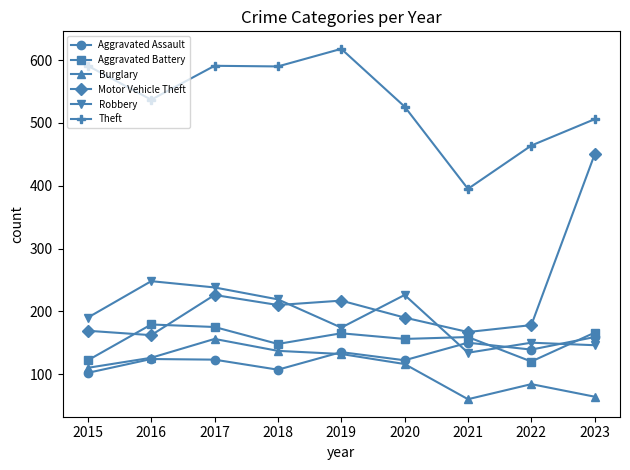

At which category does Aggravated Battery reach its first local valley?

2018